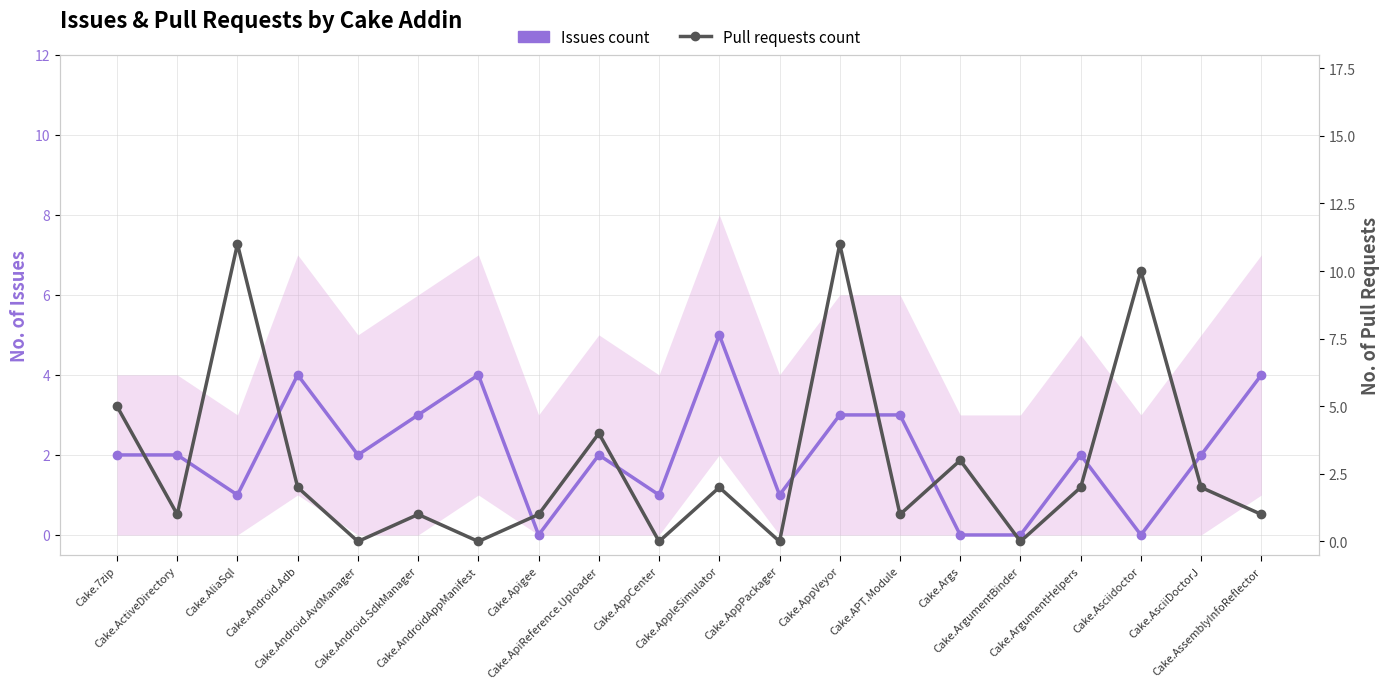

True or false: Issues count has a value of 3 at Cake.ArgumentBinder.

False